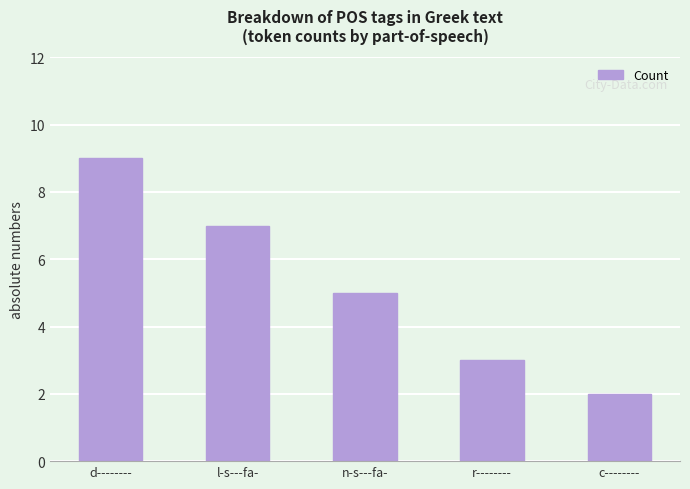

What is the difference between the maximum and minimum values?

7